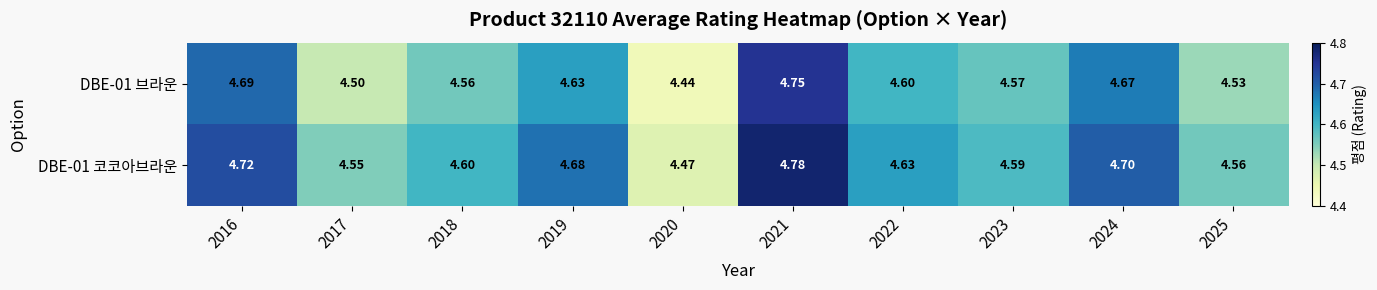

Is the value of DBE-01 브라운 at 2023 greater than the value of DBE-01 코코아브라운 at 2020?

Yes